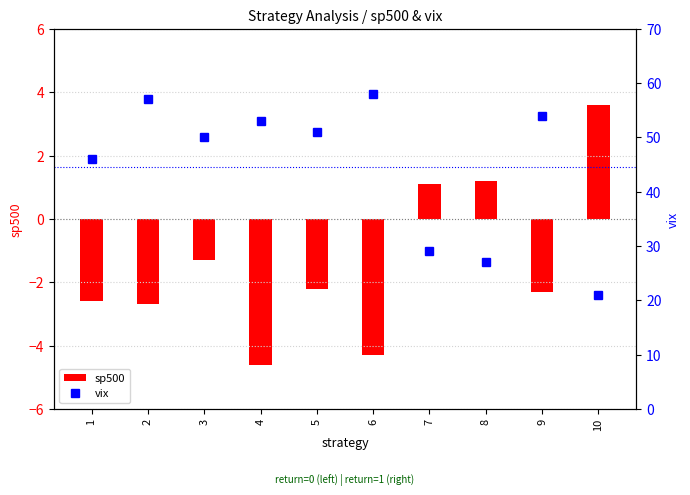

What is the difference between the highest and lowest values at 8?

25.8